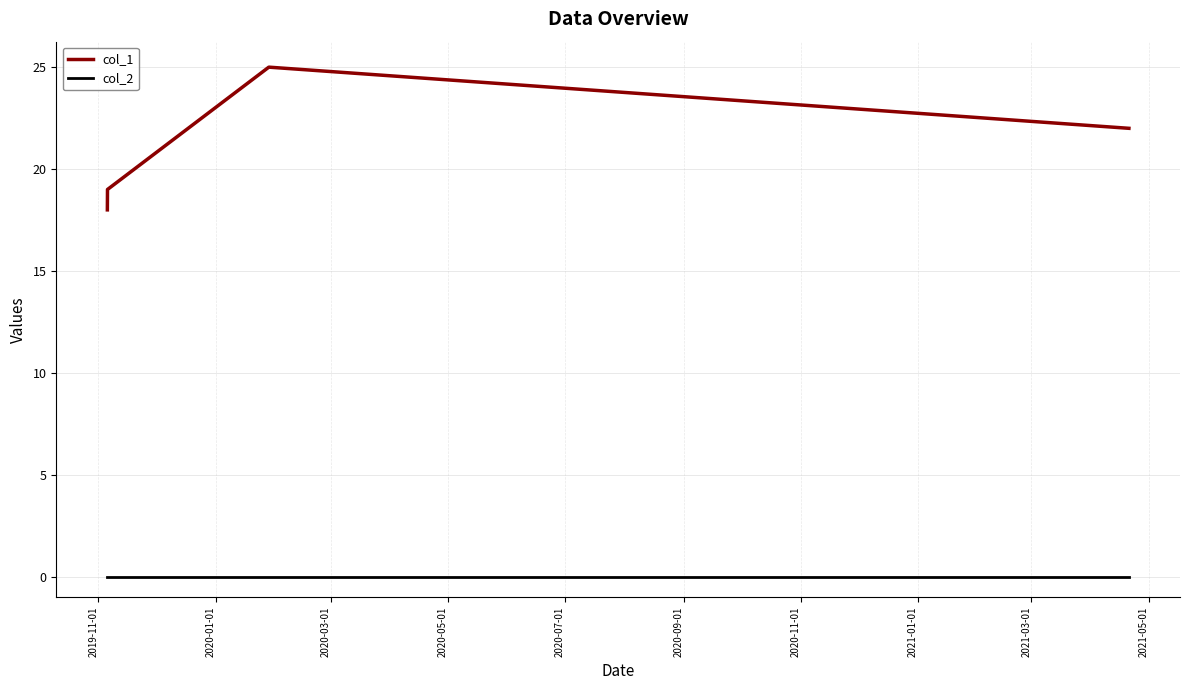

In col_1, how many points are higher than both neighbors (excluding endpoints)?

1